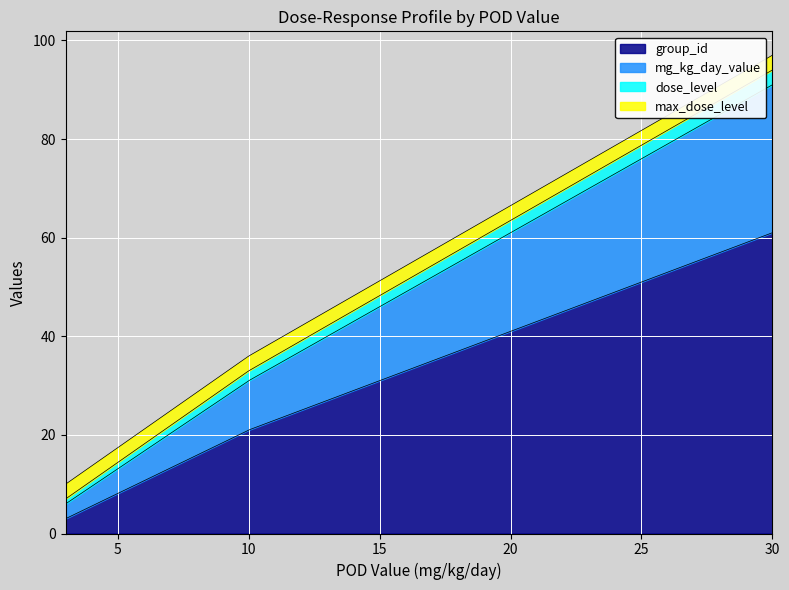

True or false: max_dose_level has a value of 1 at 30.

False